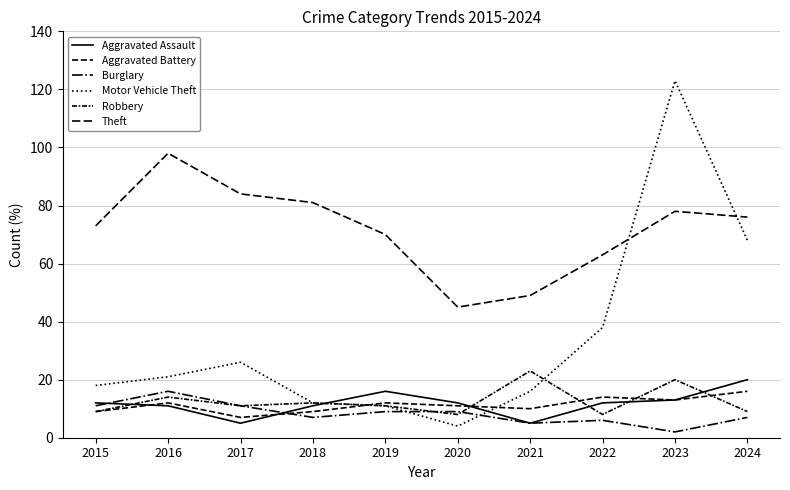

How many lines are shown in the chart?

6